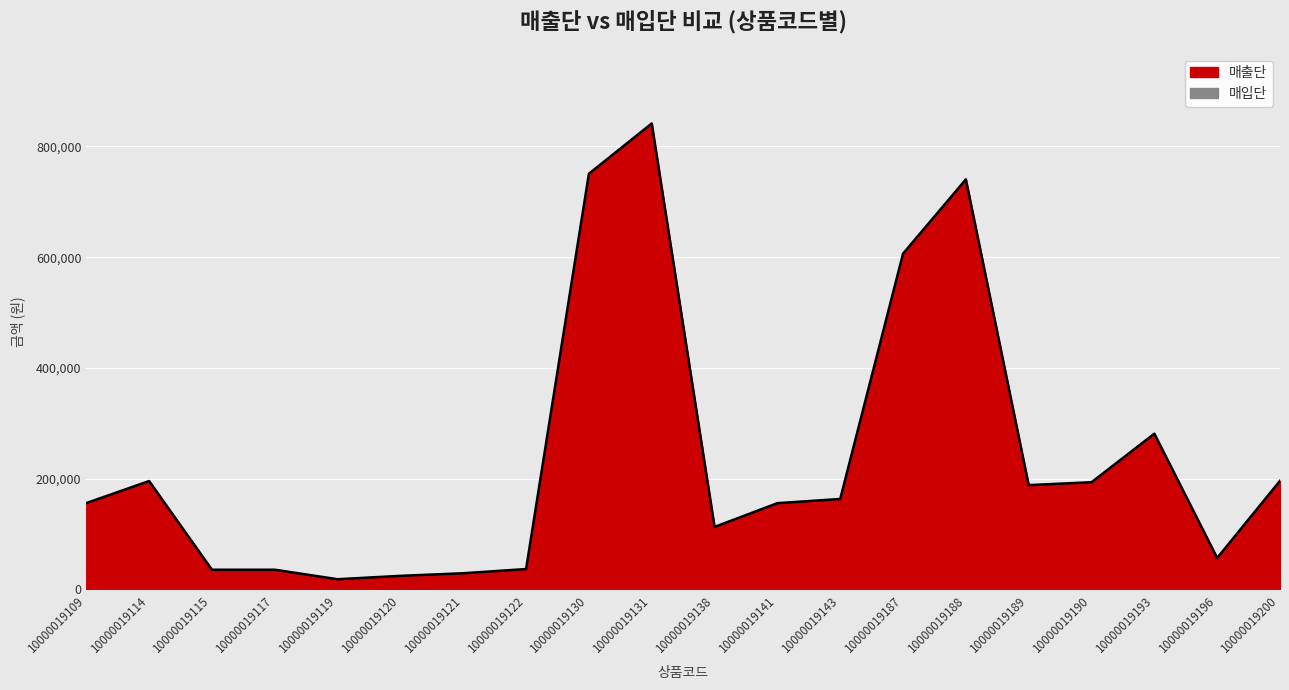

How many points are lower than both their immediate neighbors (excluding endpoints)?

4